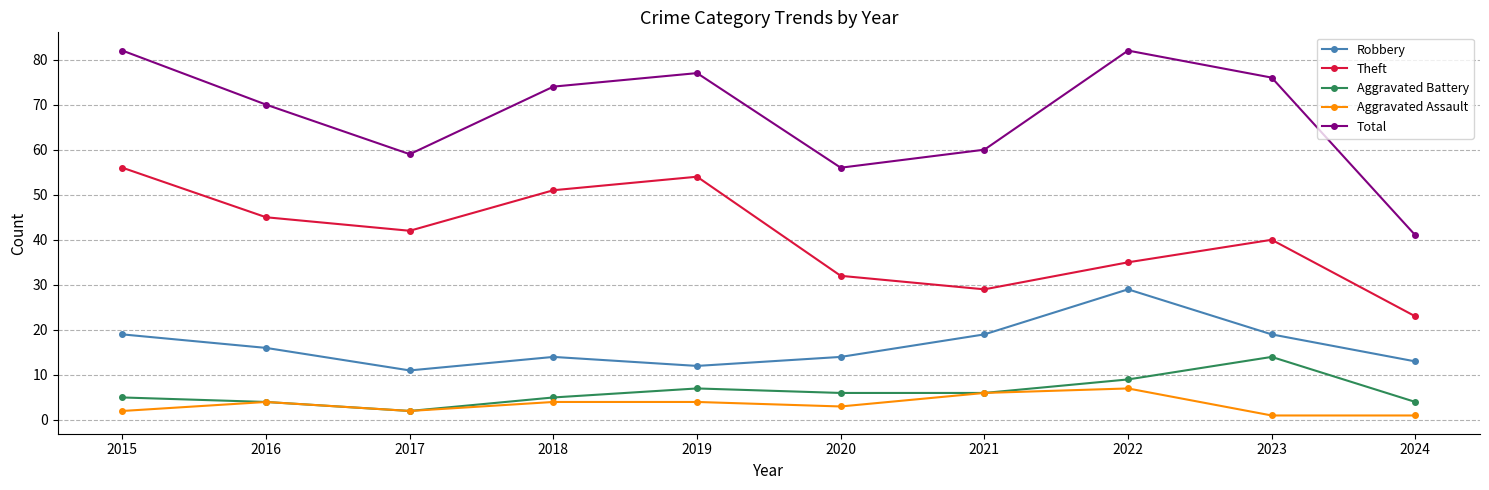

Is the value of Total at 2022 greater than the value of Aggravated Assault at 2019?

Yes